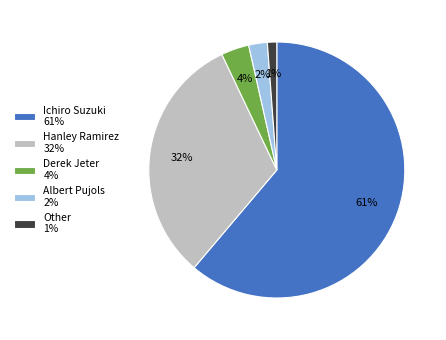

Which has a higher value, Derek Jeter 4% or Hanley Ramirez 32%?

Hanley Ramirez 32%